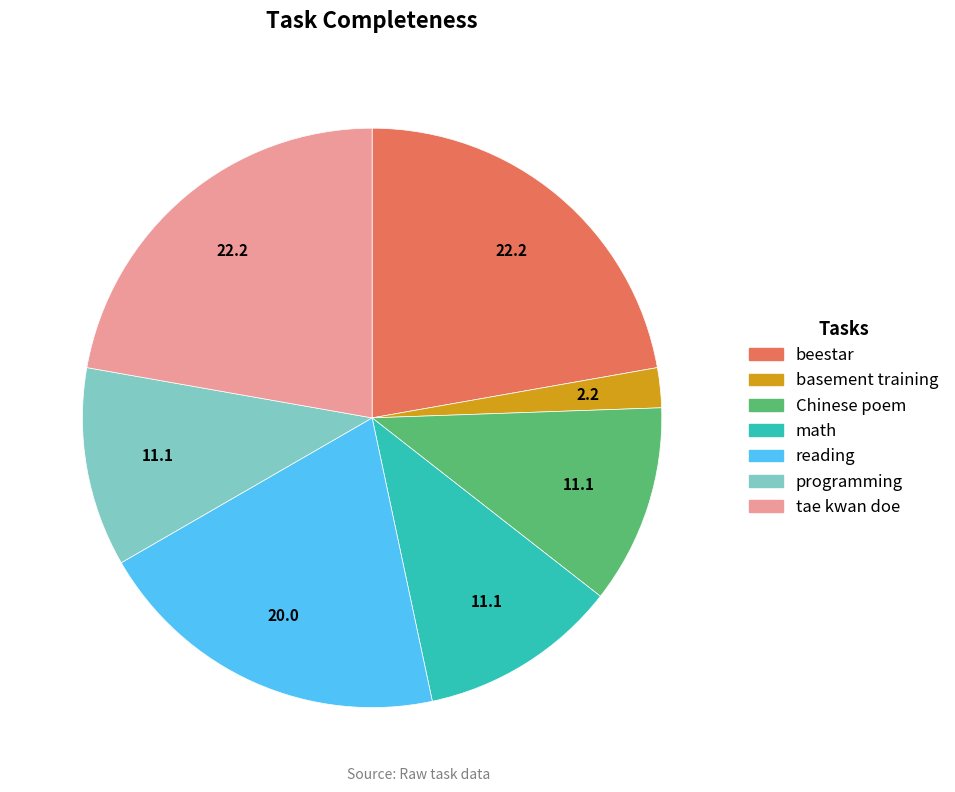

Which has a higher value, reading or beestar?

beestar